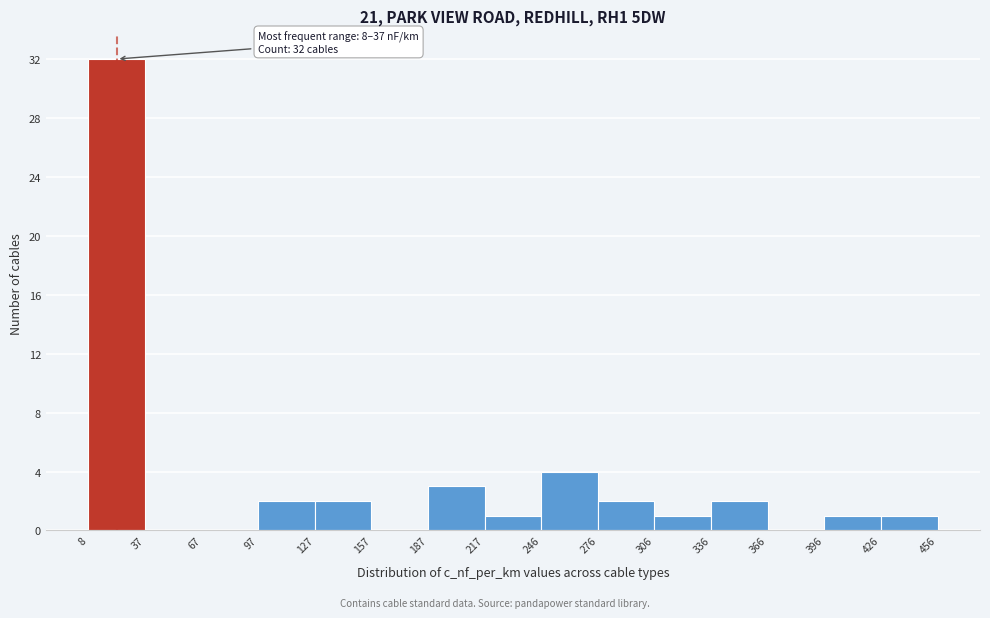

Which range on the x-axis has the tallest bar?

8 to 37